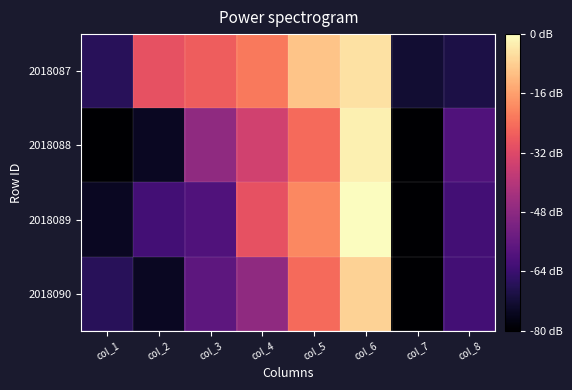

List the series in order of their peak value, highest first.

2018089, 2018088, 2018087, 2018090